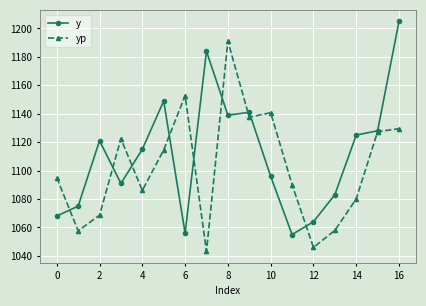

How many lines are shown in the chart?

2